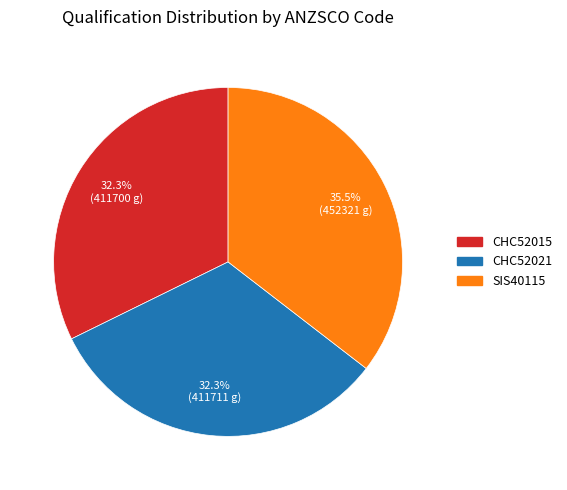

Which slice is the largest?

SIS40115